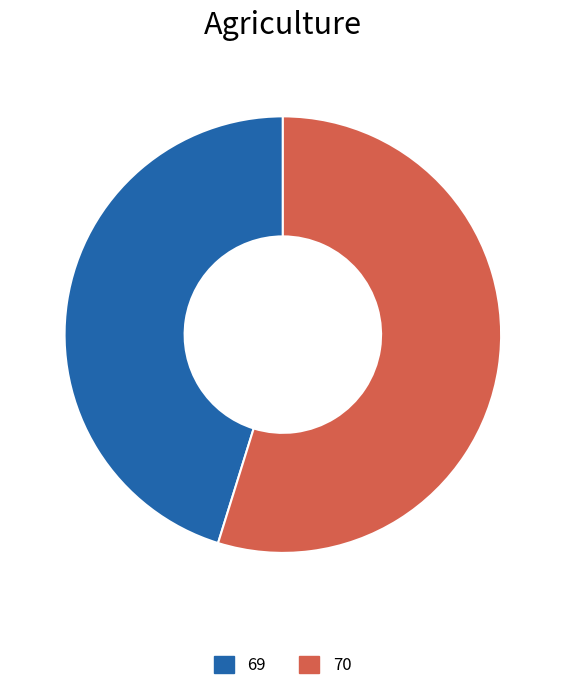

Which slice is the largest?

70